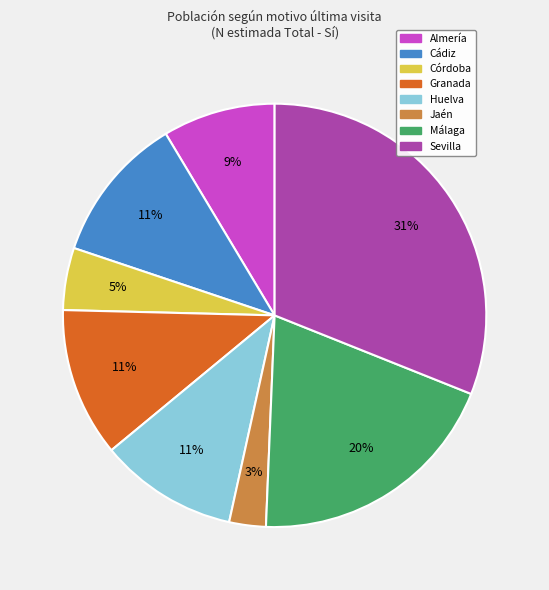

Is the sum of Sevilla and Córdoba greater than half?

No